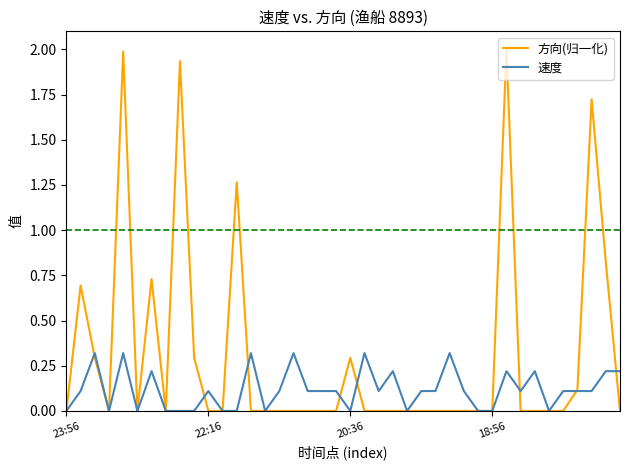

Rank the series by their average value, from highest to lowest.

方向(归一化), 速度